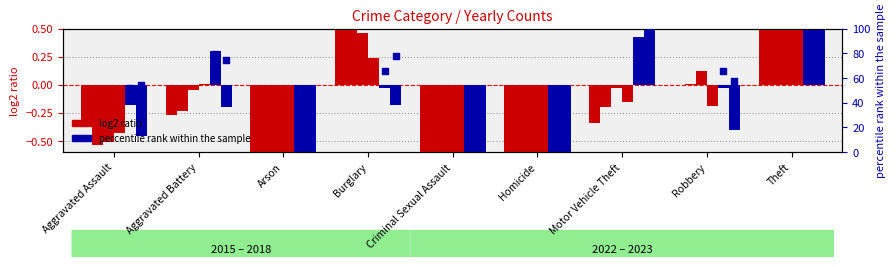

Is the value of 2023 pct at Arson greater than the value of 2022 pct at Arson?

No